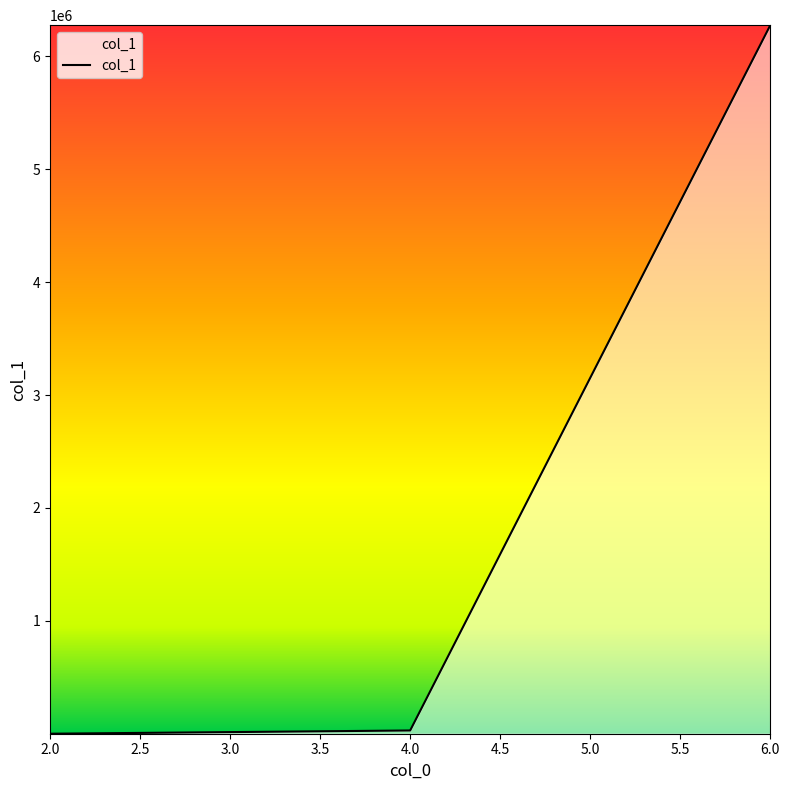

The value at 6.0 is 6277011. True or false?

True